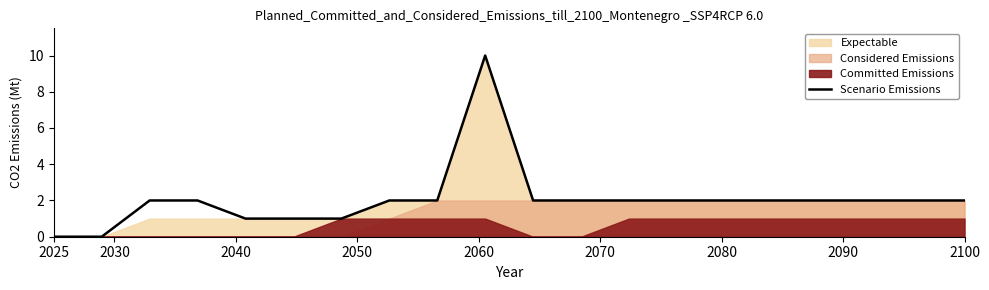

The chart shows a value of 0 at 2025. True or false?

True